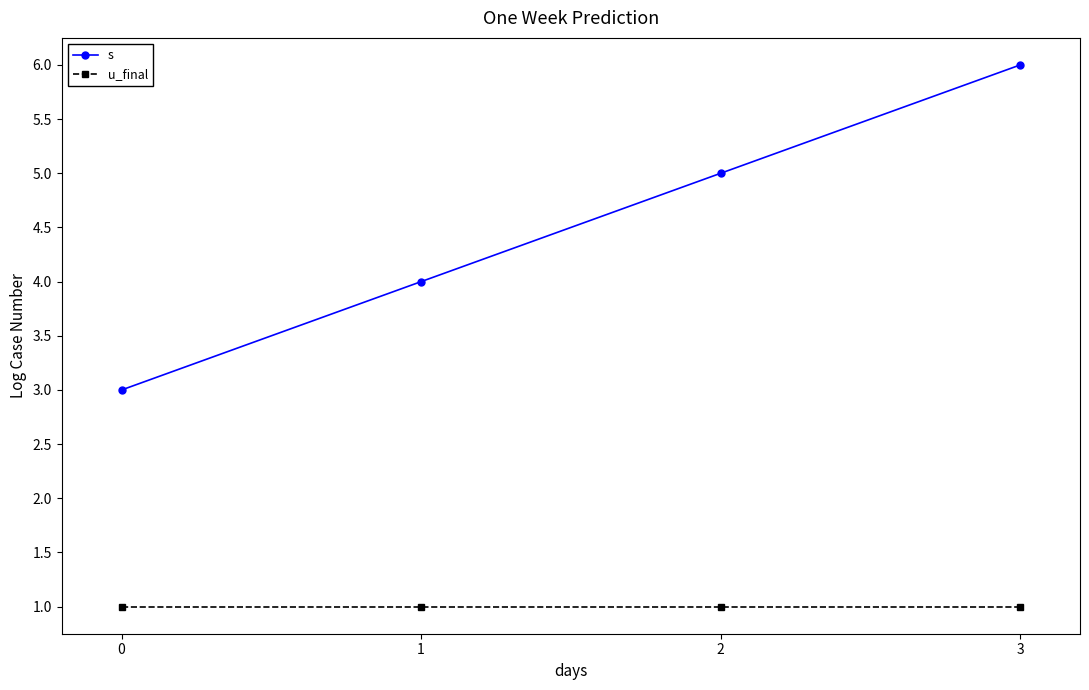

At how many categories does at least one series exceed 2?

4